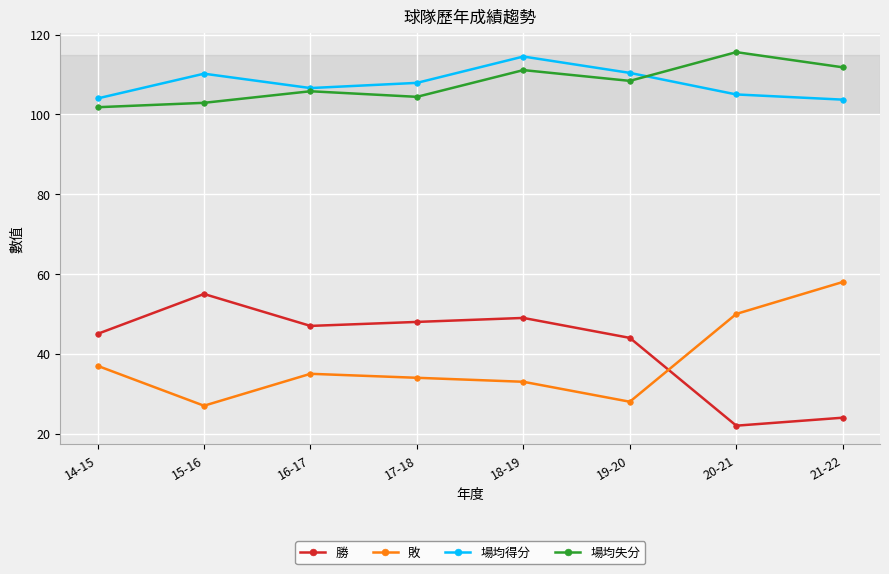

At which category does 敗 reach its first local valley?

15-16